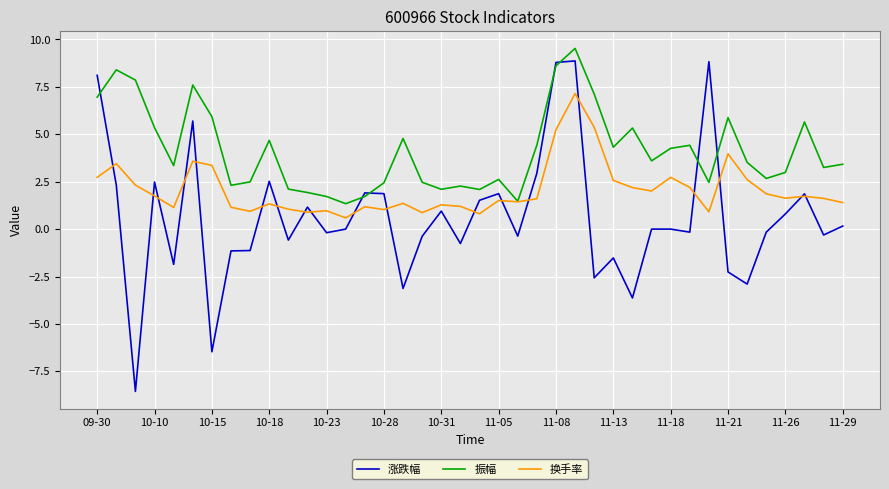

Which series has the widest spread of values?

涨跌幅